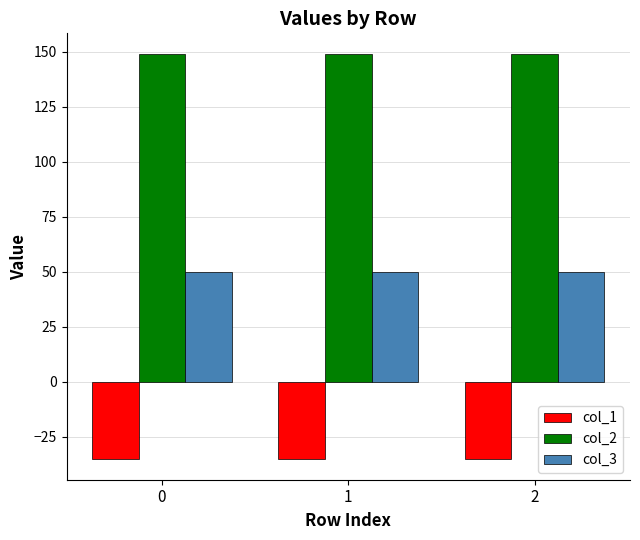

List the series in order of their peak value, lowest first.

col_1, col_3, col_2